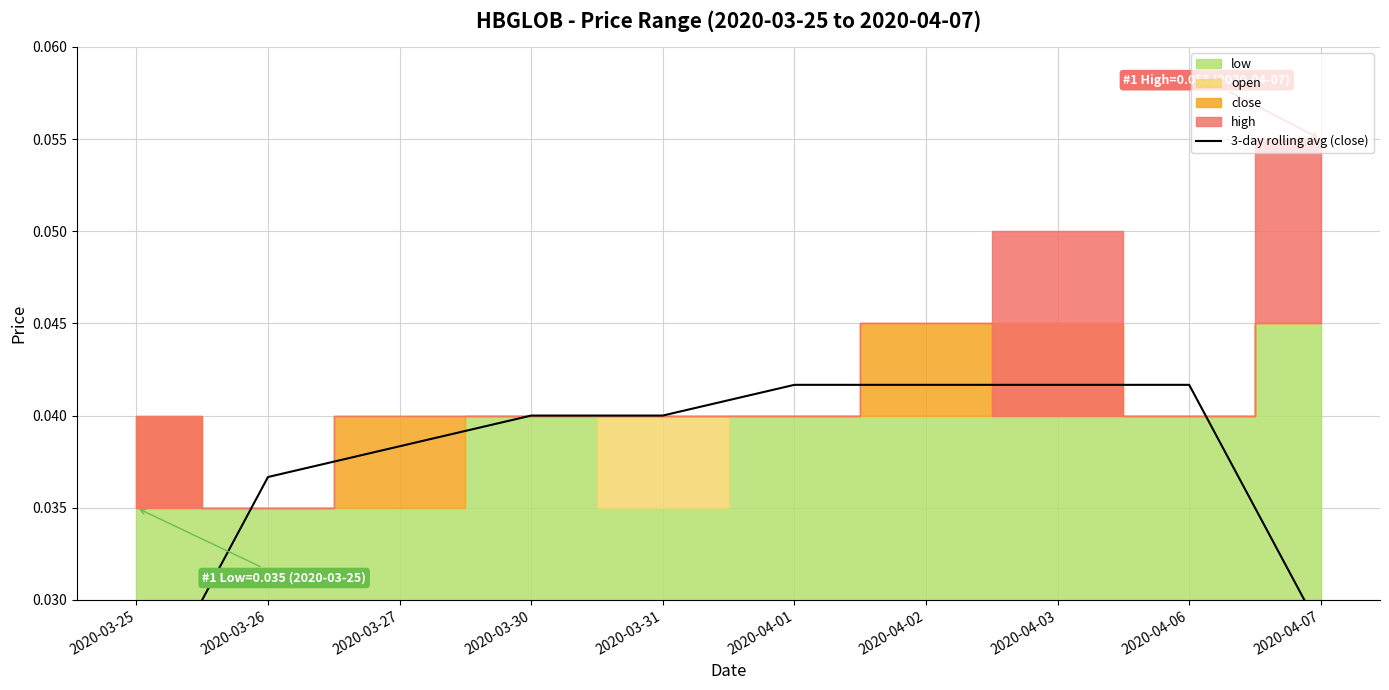

The chart shows a value of 0.0 at 2020-03-25. True or false?

False